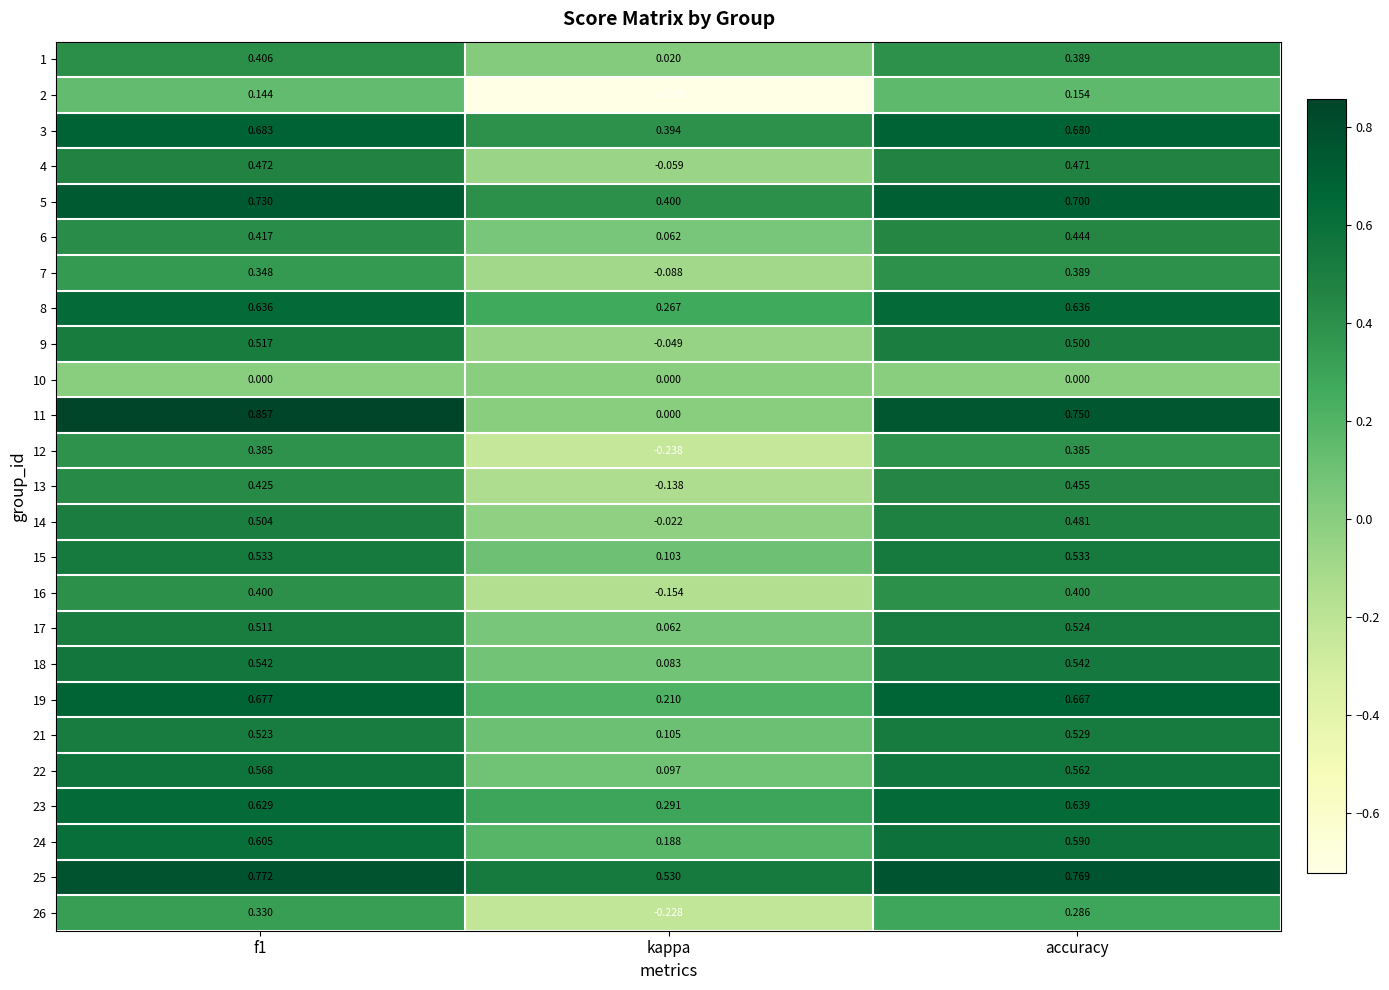

Which label corresponds to the smallest value in the chart?

kappa